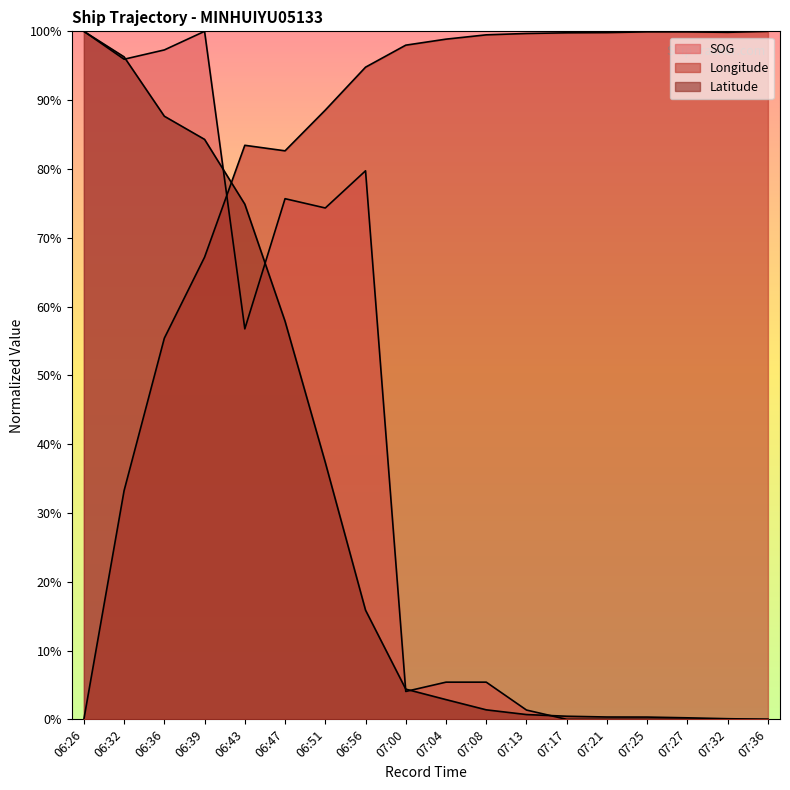

Which series has the largest total across all categories?

Longitude